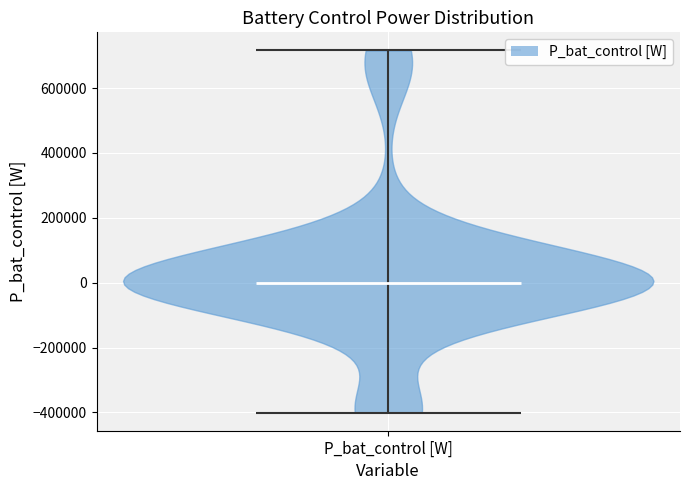

Read this violin plot against the y-axis: where its median line is, and the lowest and highest points the violin reaches. The values are not printed on the chart, so give them approximately, as read against the axis.

median line 0, lowest point -400000, highest point 720000